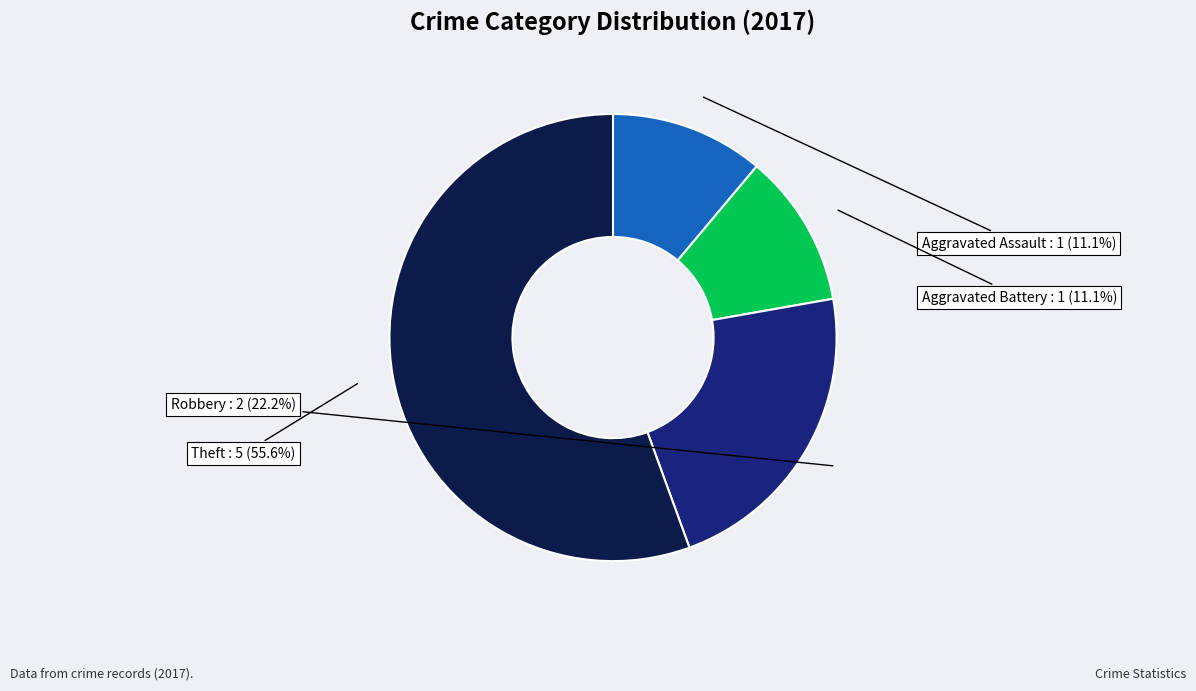

How many segments does this pie chart have?

4